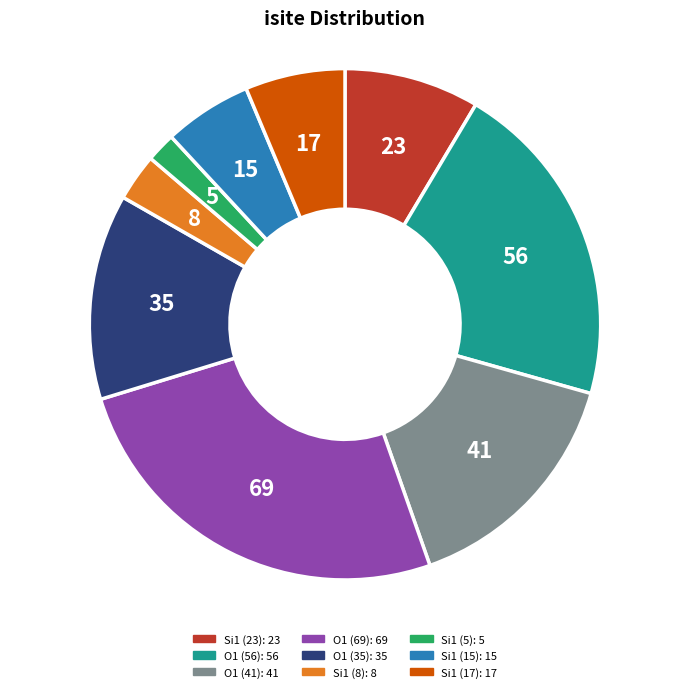

Does any single category account for the majority?

No